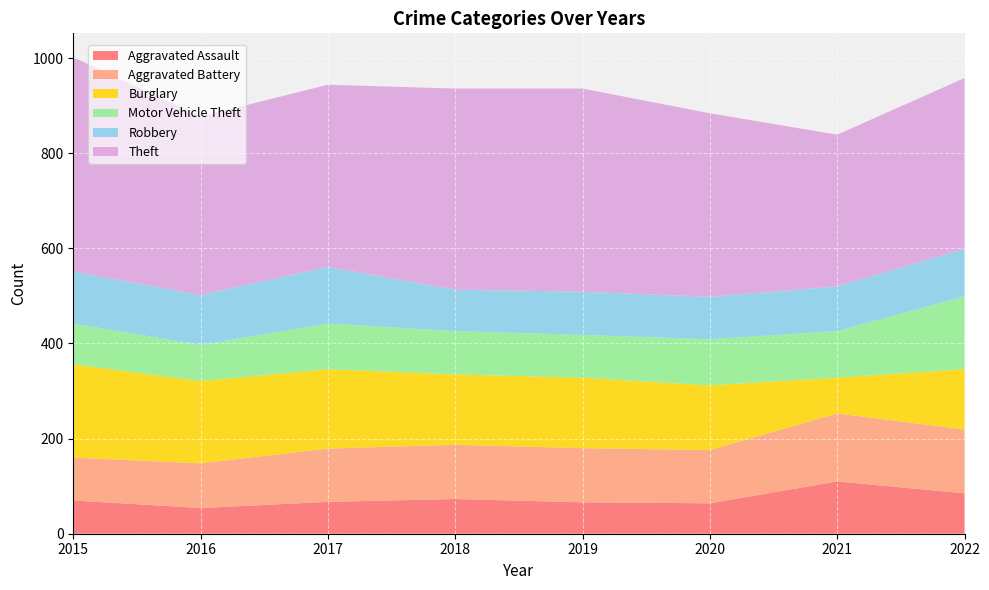

Reading right to left, transcribe all the data shown in this chart.

Aggravated Assault: 85	110	64	66	73	67	54	70
Aggravated Battery: 134	143	112	114	114	112	94	90
Burglary: 127	75	136	148	148	167	173	196
Motor Vehicle Theft: 153	98	97	90	91	96	76	86
Robbery: 100	94	89	91	87	119	105	109
Theft: 359	319	386	427	423	383	375	451